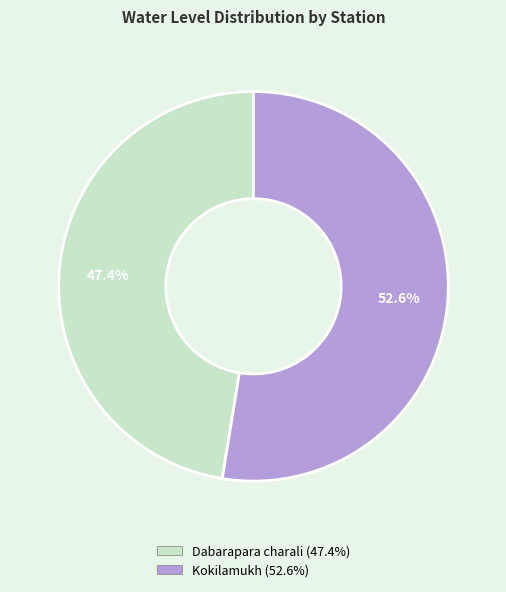

To the nearest percent, what portion does Dabarapara charali represent?

47%